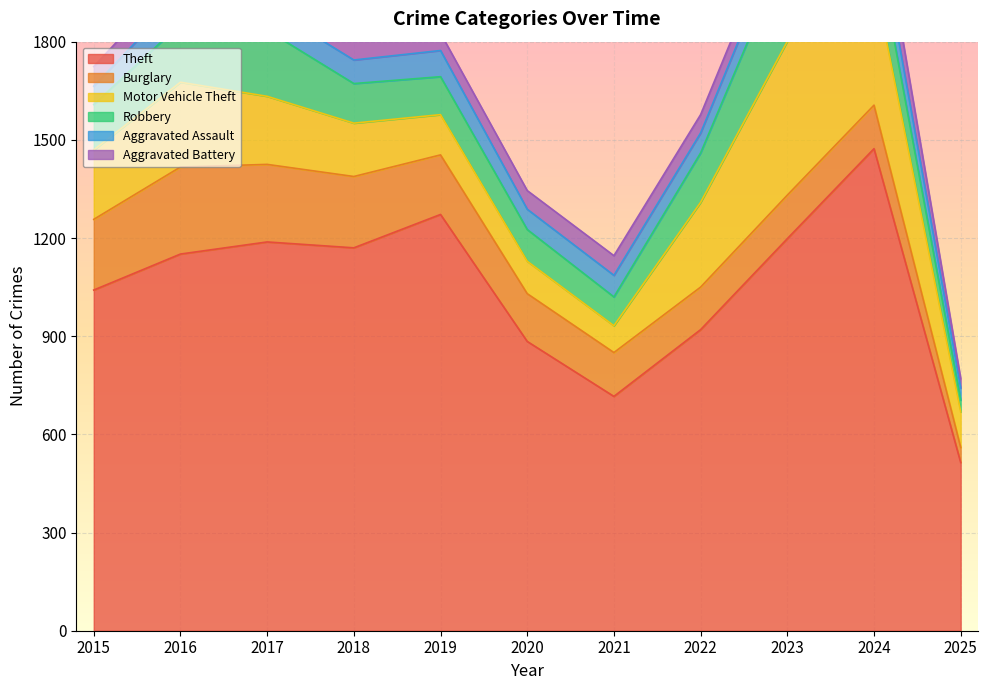

At which label is Theft closest to 993?

2015